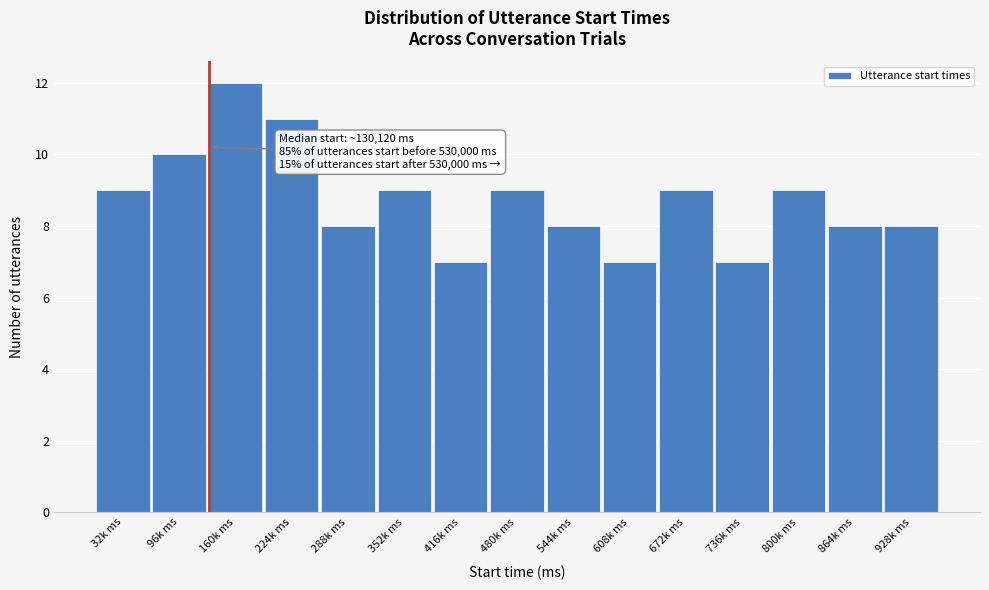

Reading right to left, list all the values displayed in this chart.

928k ms=8	864k ms=8	800k ms=9	736k ms=7	672k ms=9	608k ms=7	544k ms=8	480k ms=9	416k ms=7	352k ms=9	288k ms=8	224k ms=11	160k ms=12	96k ms=10	32k ms=9